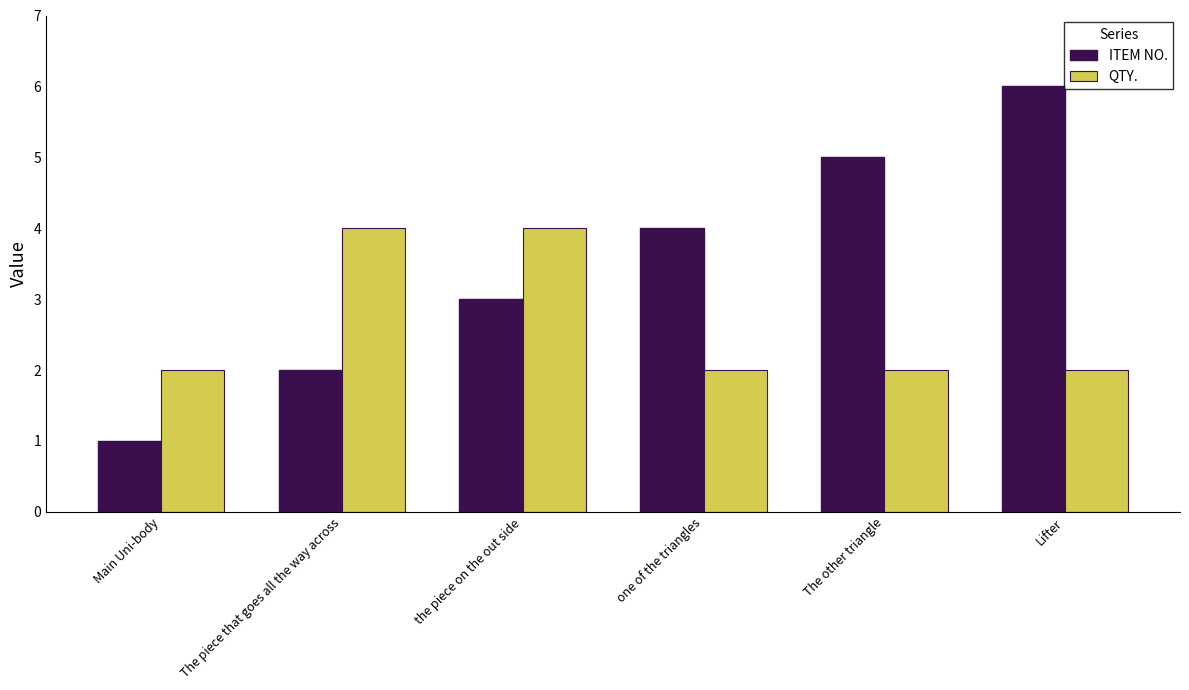

Reading right to left, extract all data points from this chart.

ITEM NO.: Lifter=6	The other triangle=5	one of the triangles=4	the piece on the out side=3	The piece that goes all the way across=2	Main Uni-body=1
QTY.: Lifter=2	The other triangle=2	one of the triangles=2	the piece on the out side=4	The piece that goes all the way across=4	Main Uni-body=2